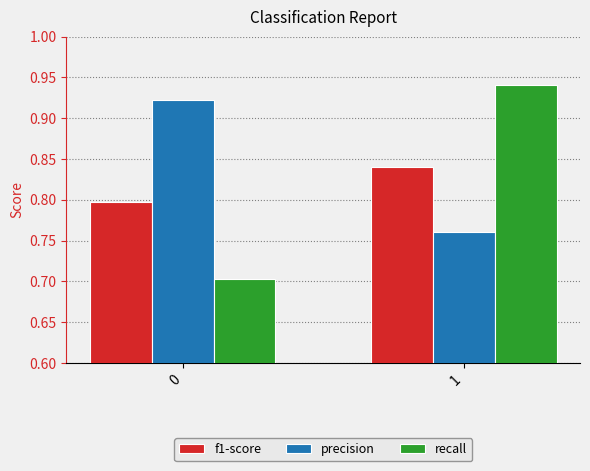

Is the value of recall at 1 greater than the value of f1-score at 1?

Yes